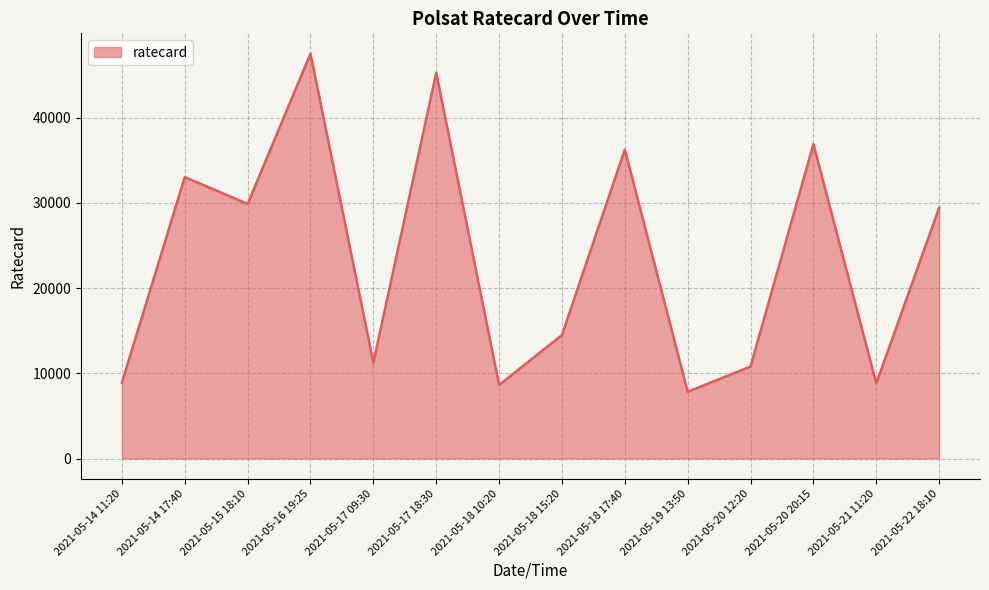

Read the value at 2021-05-17 09:30, to the nearest 50.

11250